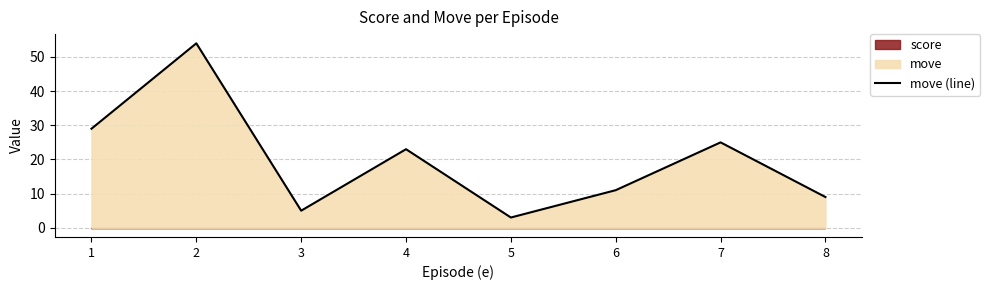

List the labels in order of value, largest first.

2, 1, 7, 4, 6, 8, 3, 5